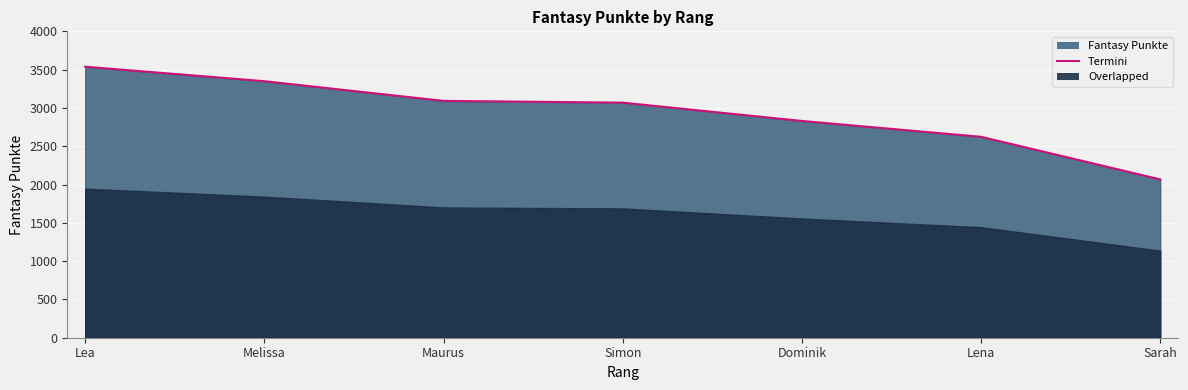

How many lines are shown in the chart?

1